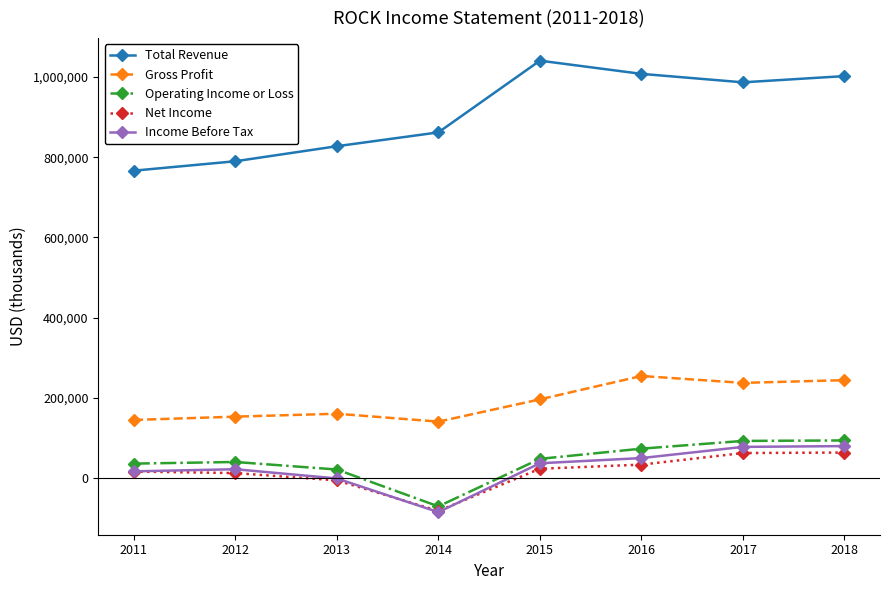

What are all the series names shown in the legend?

Total Revenue, Gross Profit, Operating Income or Loss, Net Income, Income Before Tax